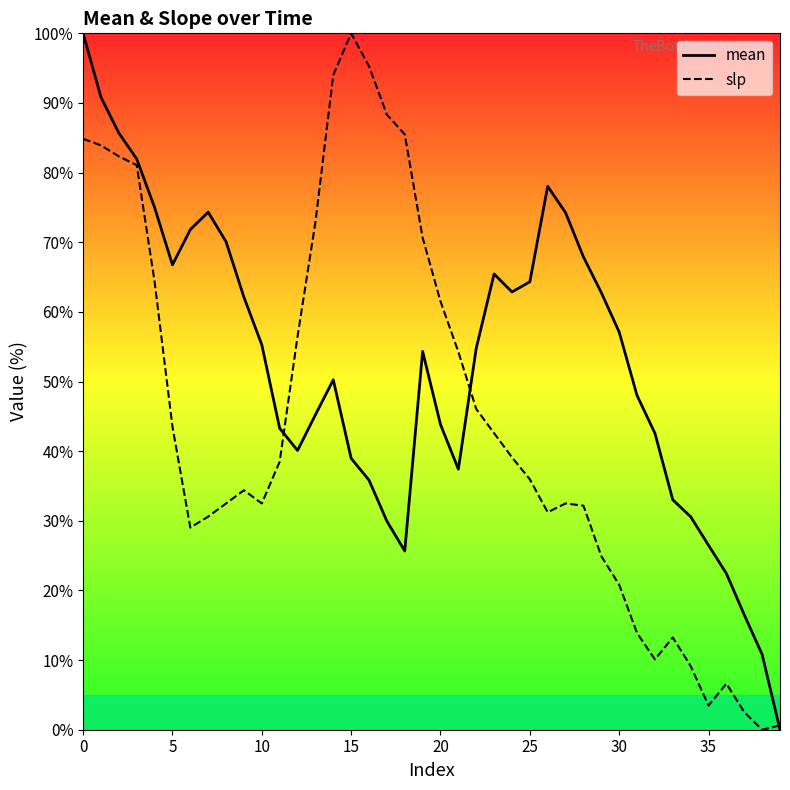

True or false: mean and slp cross at least once.

True